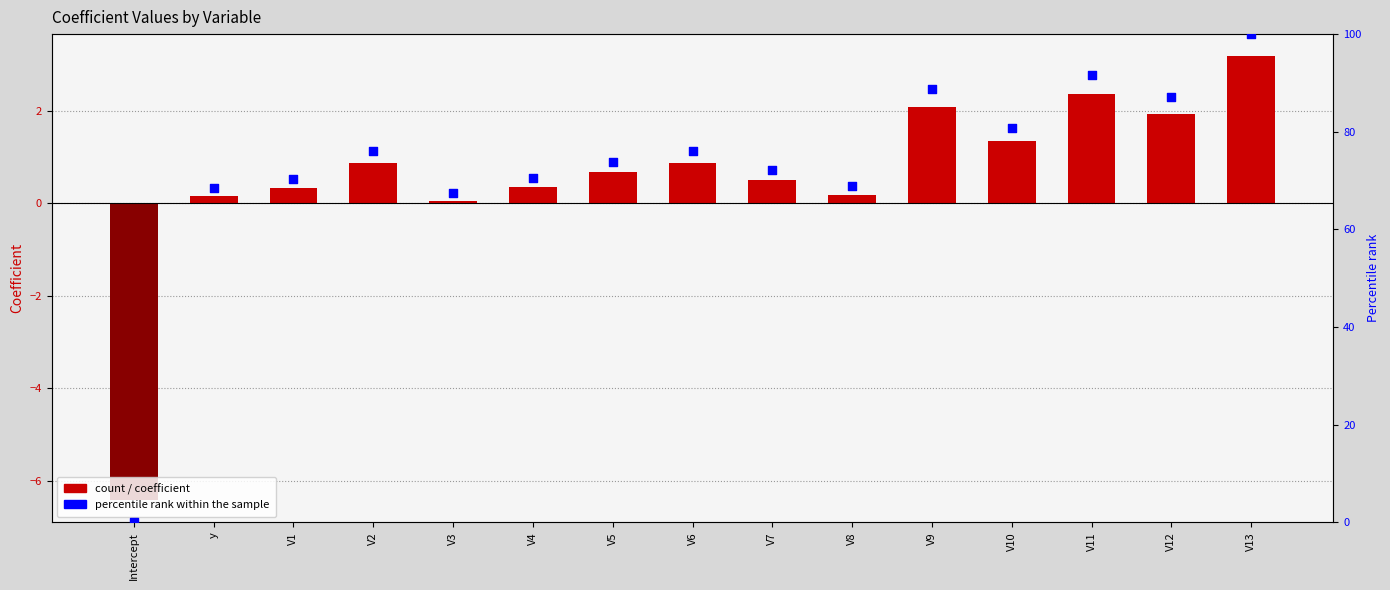

Which series has the widest spread of Y values?

percentile rank within the sample